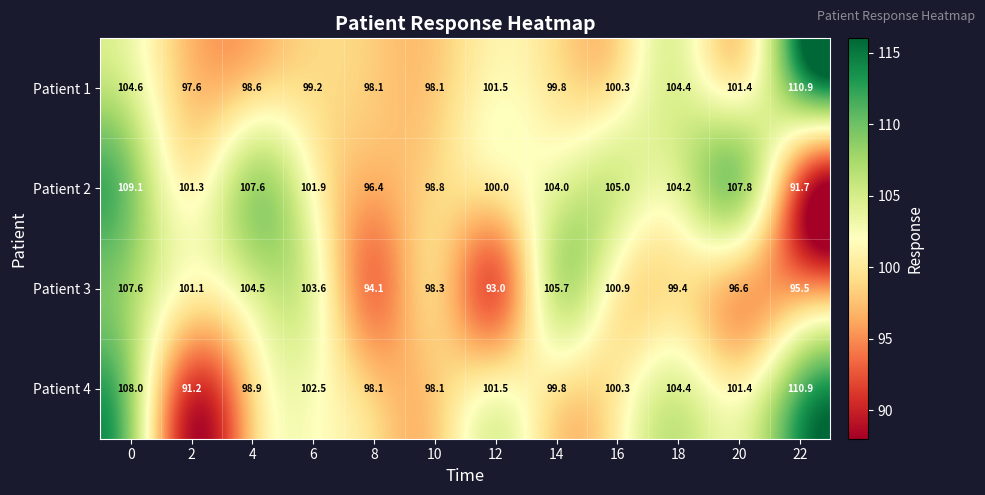

At 4, list the series in order from smallest to largest.

Patient 1, Patient 4, Patient 3, Patient 2